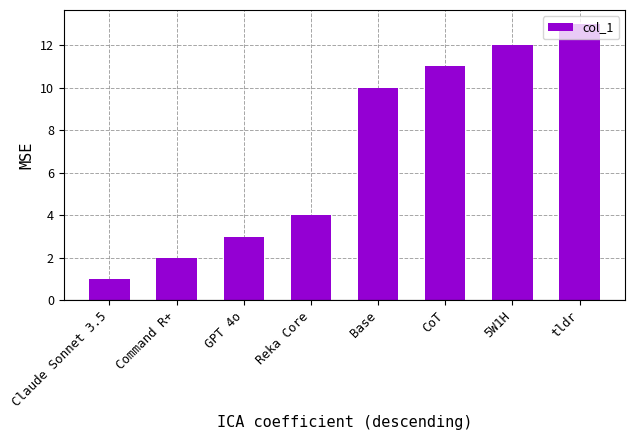

What is the average value?

7